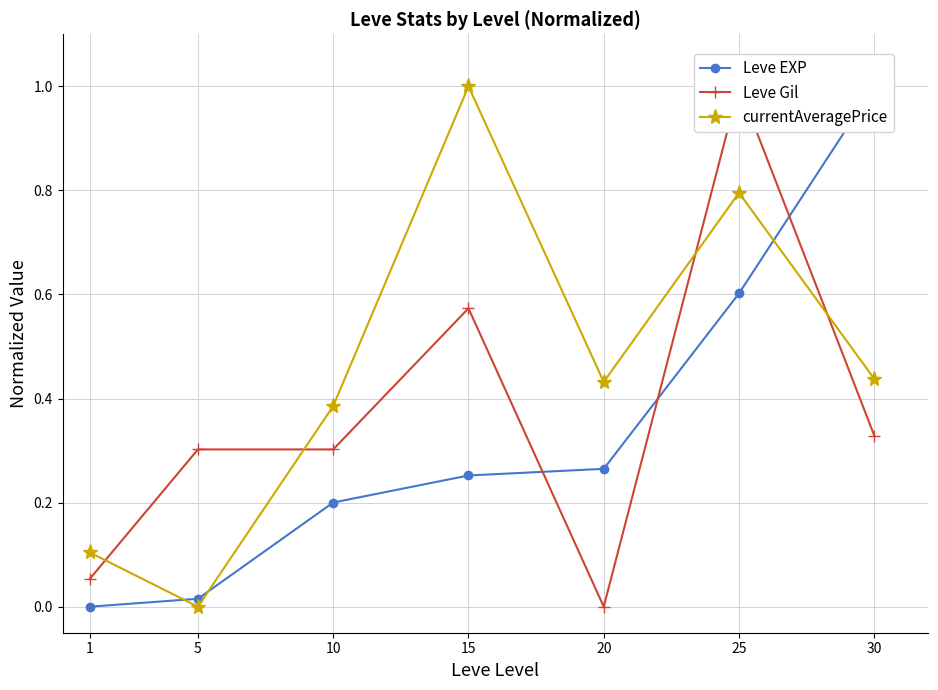

Reading left to right, what are all the values shown in this chart?

Leve EXP: 0.0	0.0	0.2	0.3	0.3	0.6	1.0
Leve Gil: 0.1	0.3	0.3	0.6	0.0	1.0	0.3
currentAveragePrice: 0.1	0.0	0.4	1.0	0.4	0.8	0.4